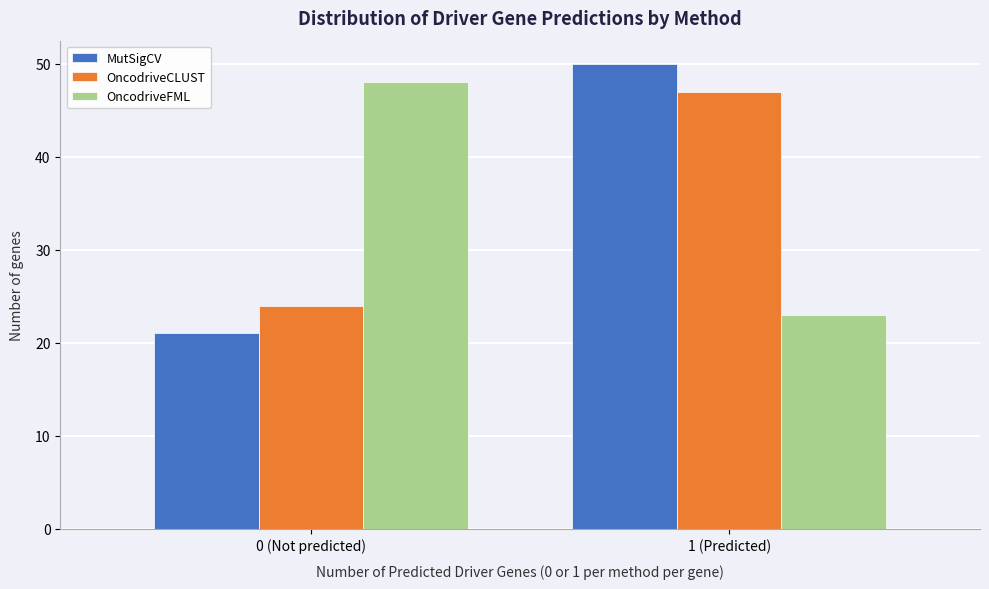

Reading left to right, transcribe all the data shown in this chart.

MutSigCV: 0 (Not predicted)=21	1 (Predicted)=50
OncodriveCLUST: 0 (Not predicted)=24	1 (Predicted)=47
OncodriveFML: 0 (Not predicted)=48	1 (Predicted)=23